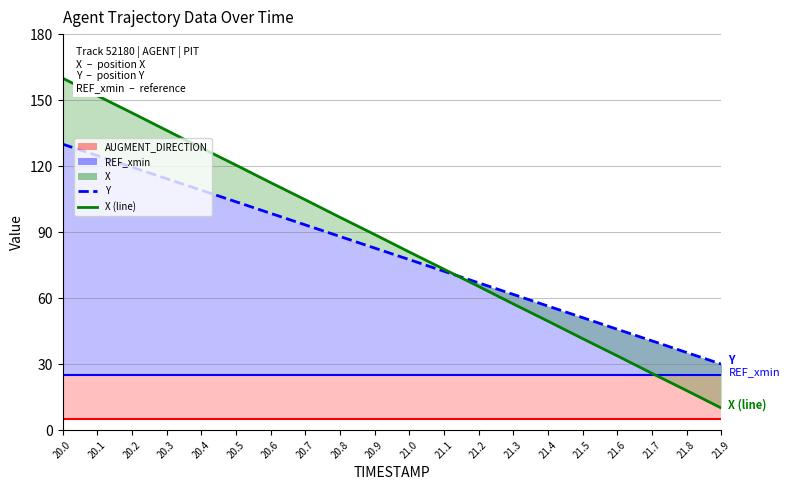

What is the greatest value displayed?

160.0